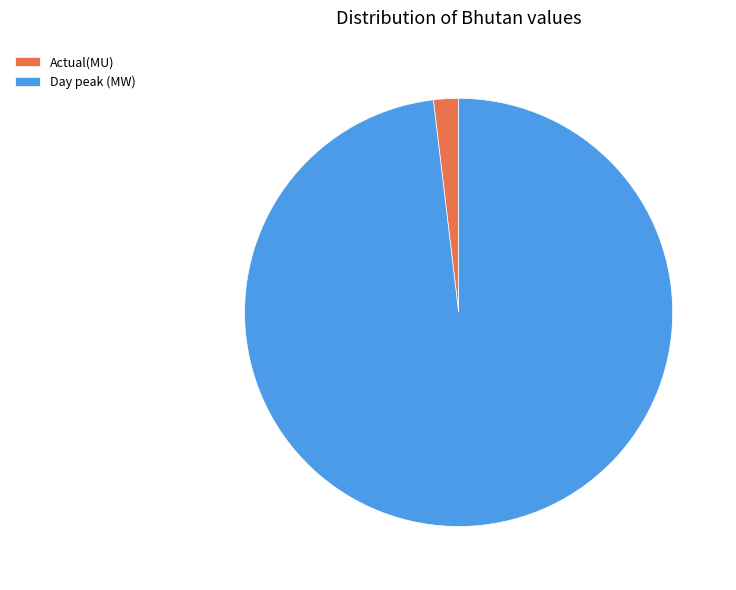

What is the largest slice in the pie chart?

Day peak (MW)